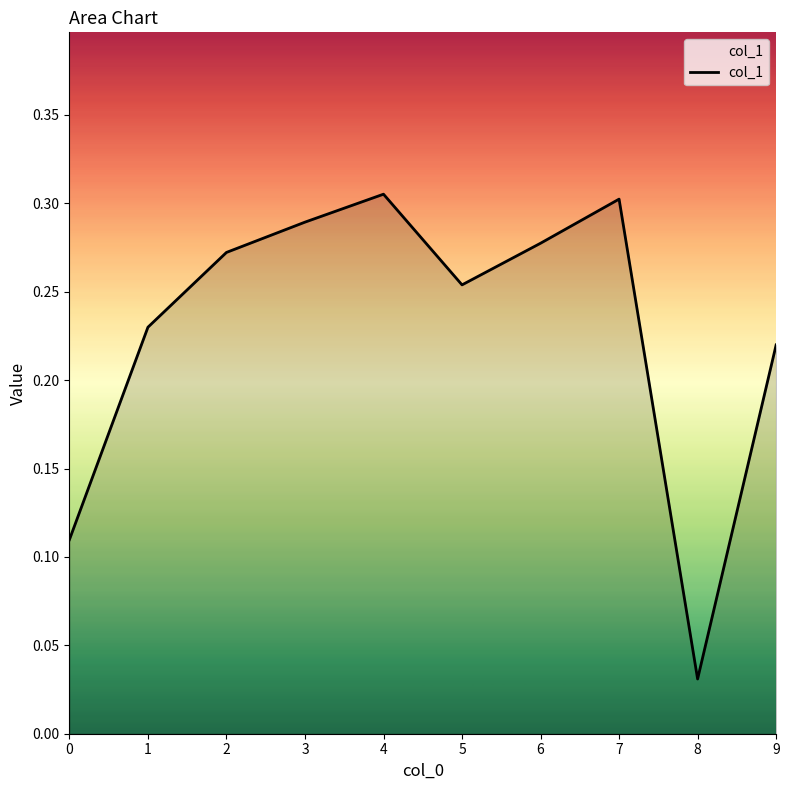

At which category does the chart reach its minimum across all series?

8